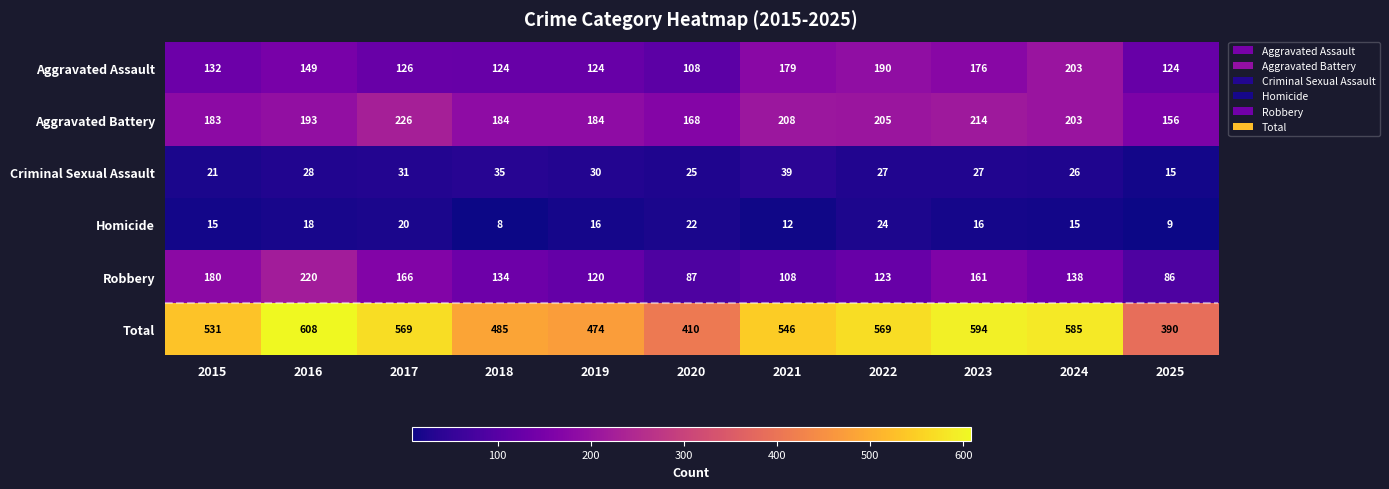

The Homicide series shows 7 at 2023. True or false?

False